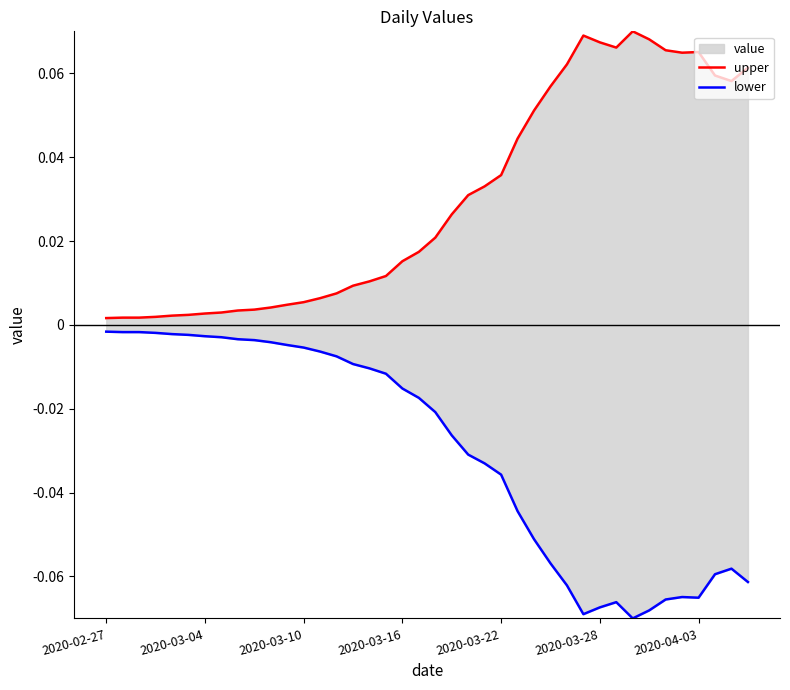

At which category does the chart reach its minimum across all series?

32